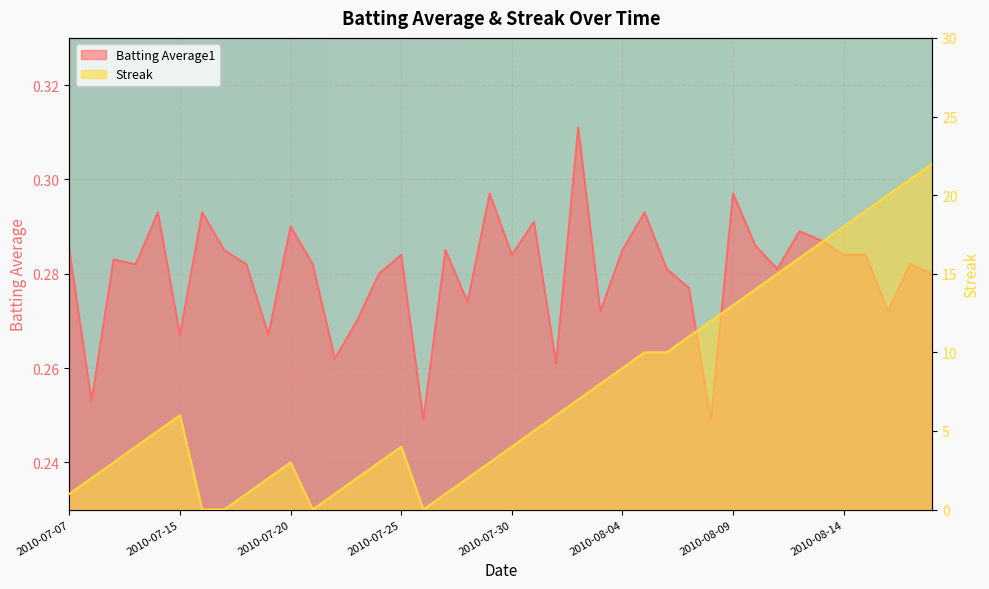

What is the value of the Streak point at the 25th from the left?

8.0